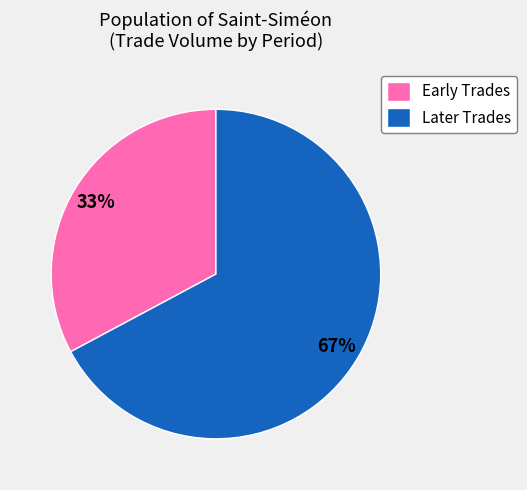

Combined, do Early Trades and Later Trades account for over 50%?

Yes